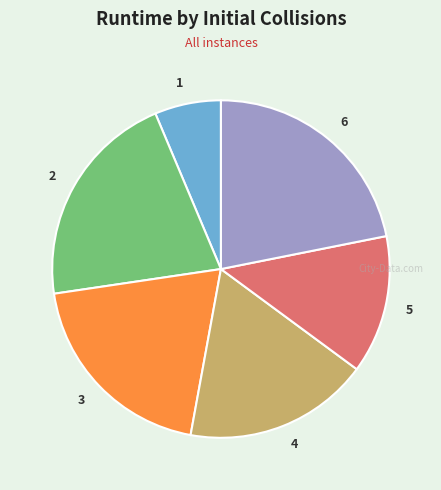

Which category has the biggest portion of the pie?

6